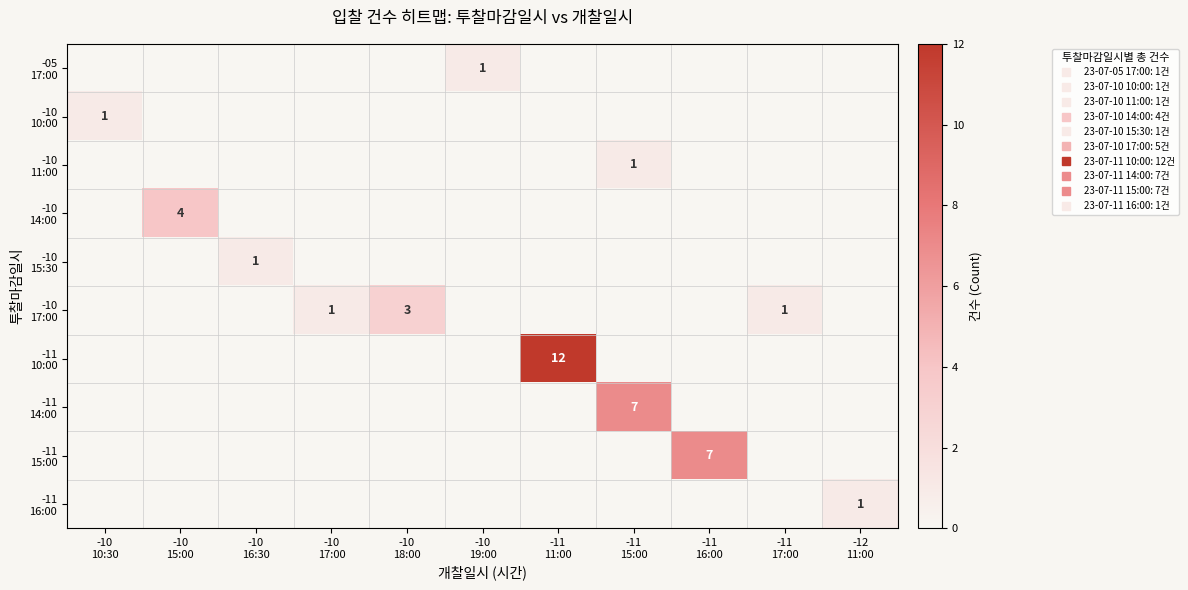

True or false: -10 10:00 has a value of 1 at -12 11:00.

False